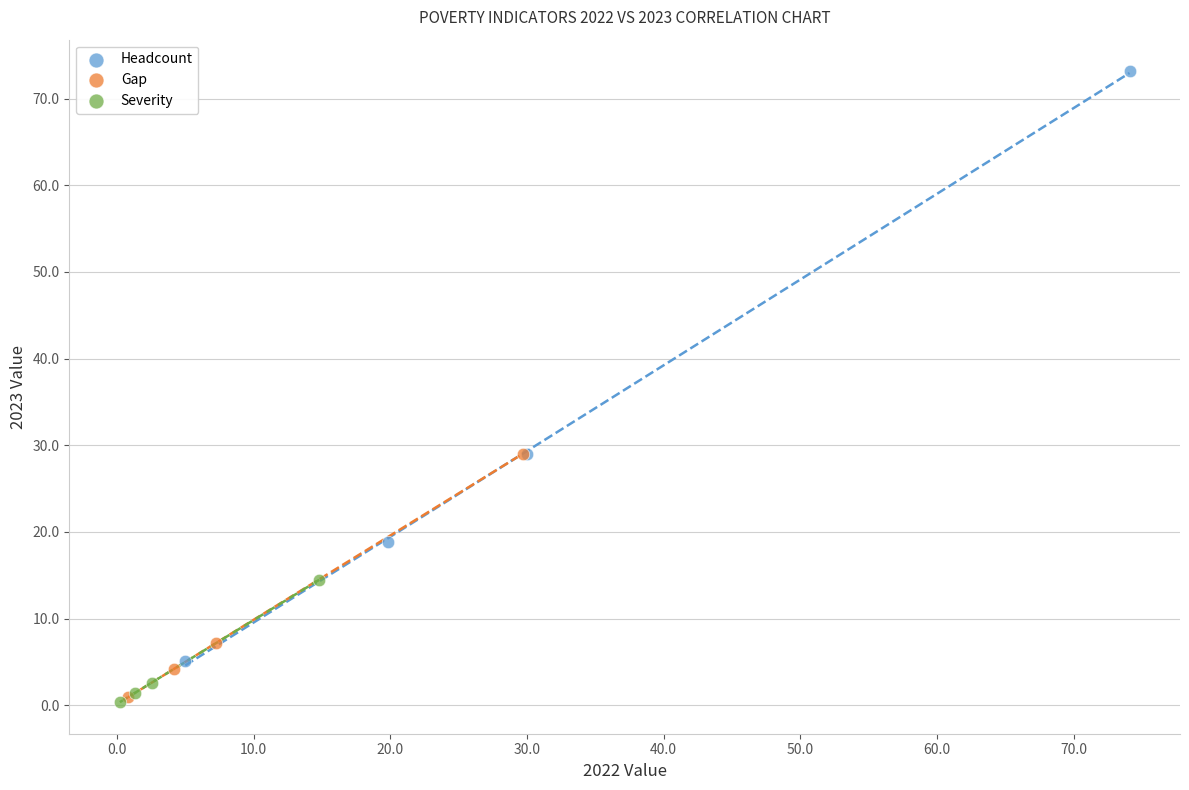

Which series contains the highest Y value?

Headcount